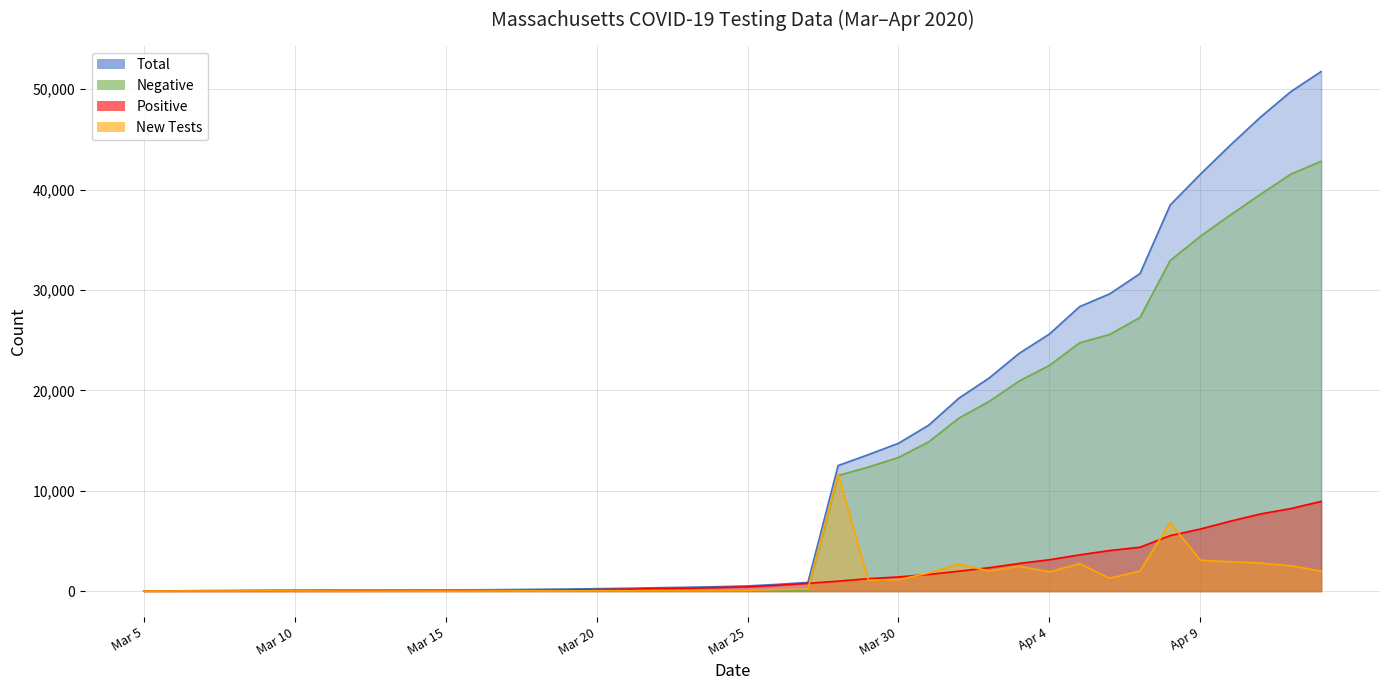

What is the sum of the Negative values at Apr 2 and Mar 7?

18931